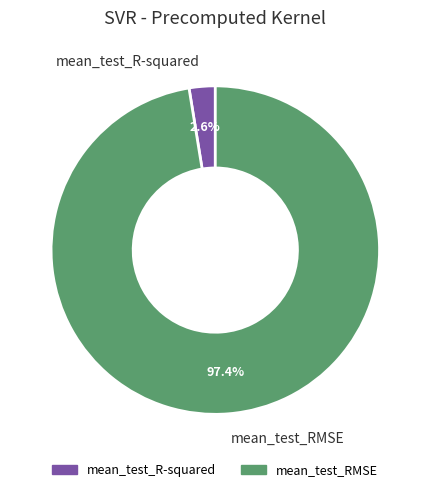

How many segments does this pie chart have?

2